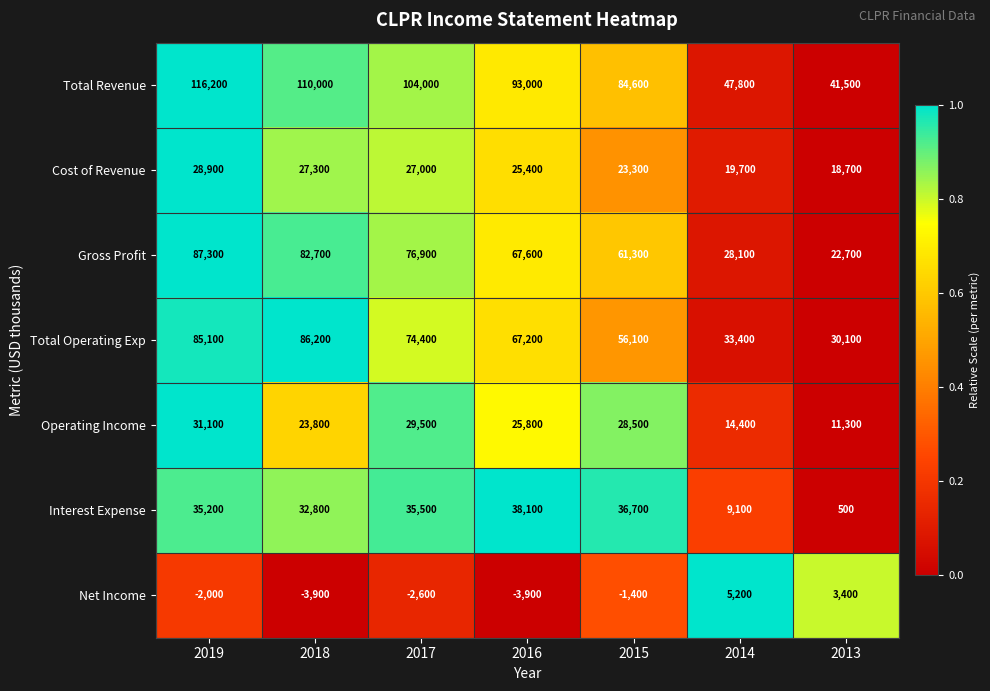

The Net Income series shows -2600 at 2017. True or false?

True